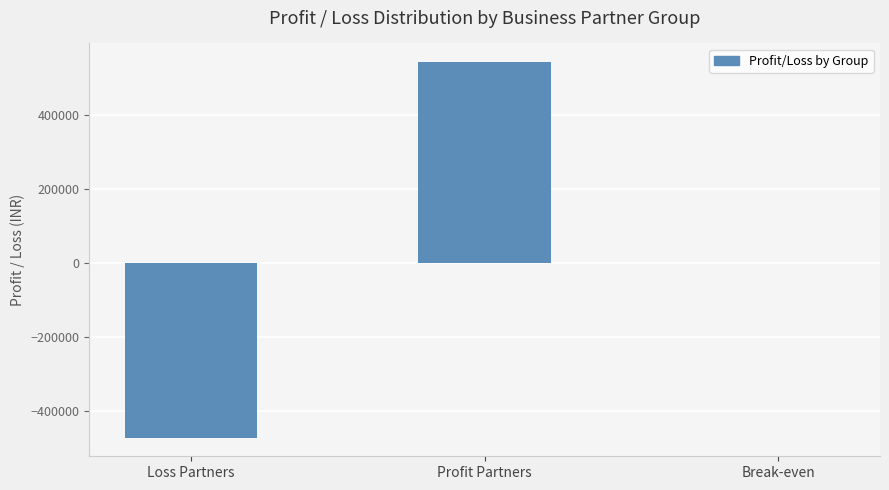

Count the number of data series in this chart.

1